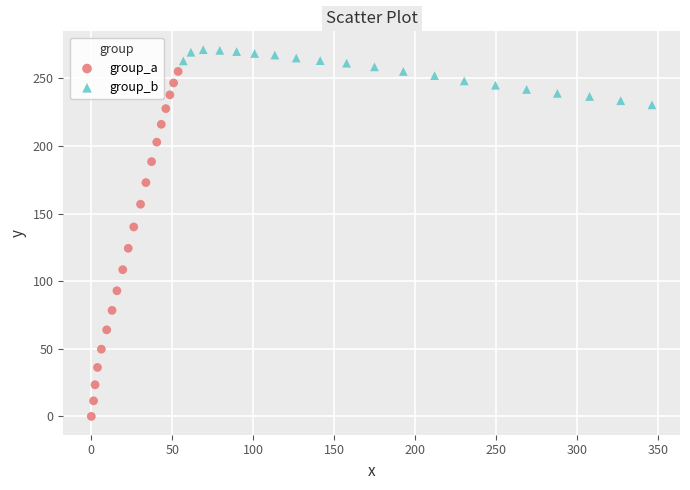

Which series contains the lowest Y value?

group_a